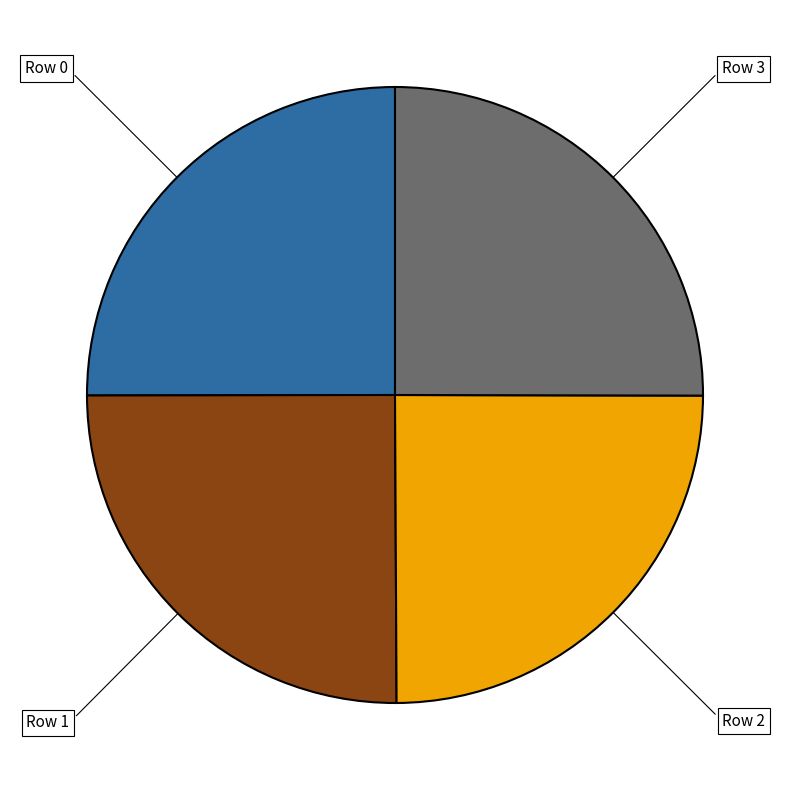

Is there any slice that represents more than half of the pie?

No